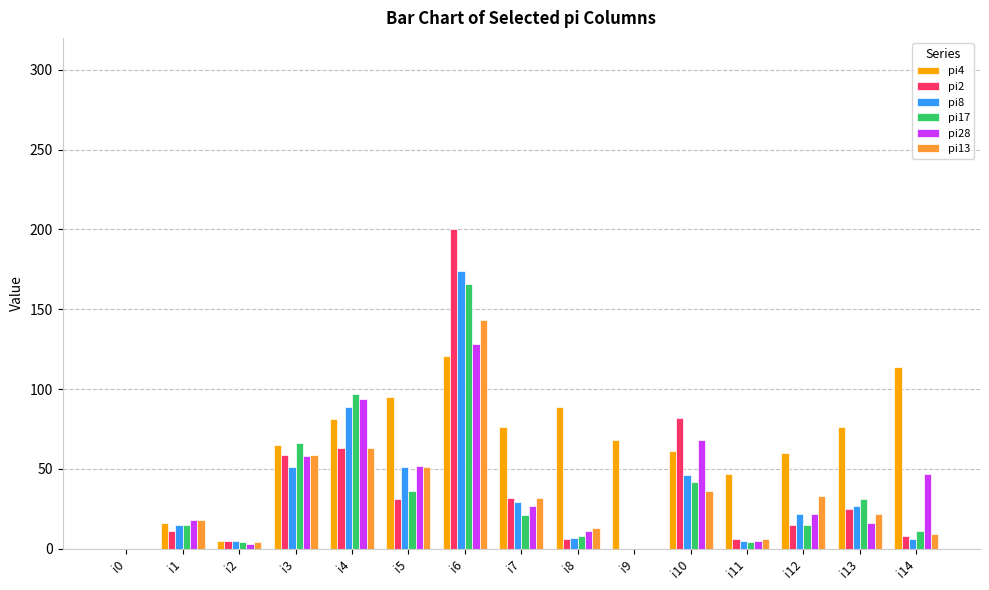

Count the number of categories in the chart.

15